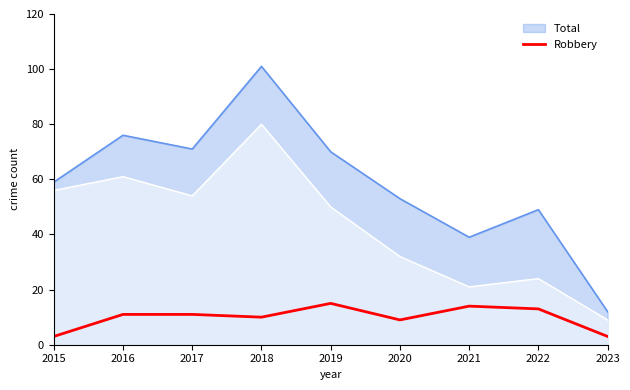

Is it true that the value at 2017 is 3?

False